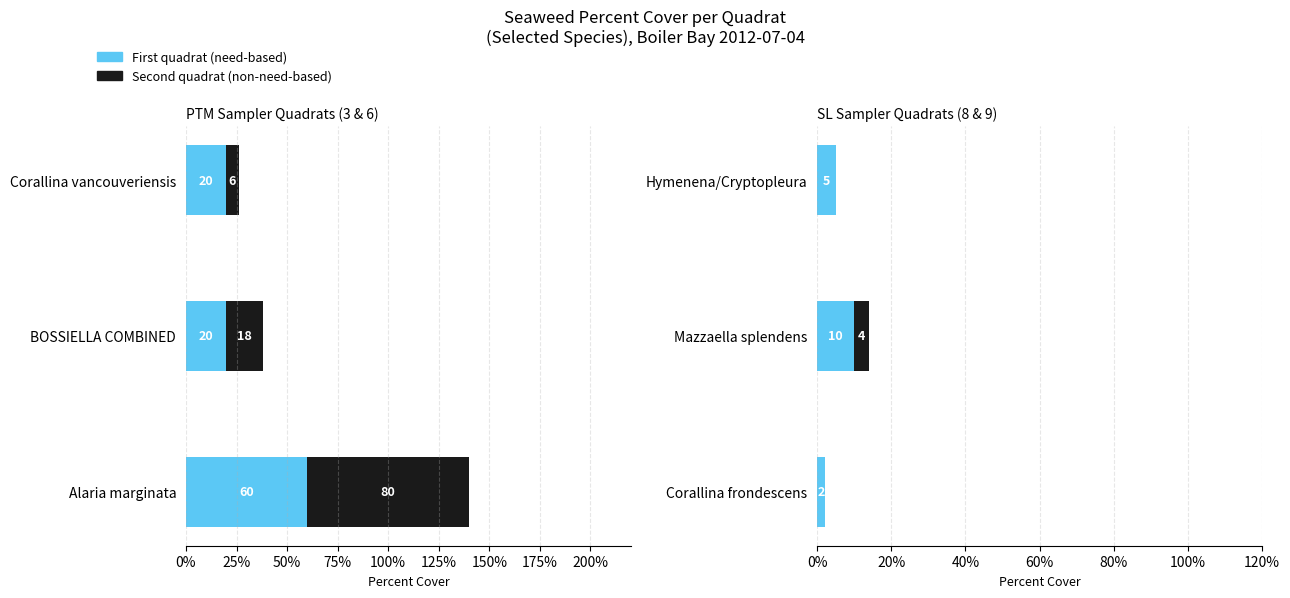

The value of Quadrat 6 (PTM) at BOSSIELLA COMBINED is 18. True or false?

True